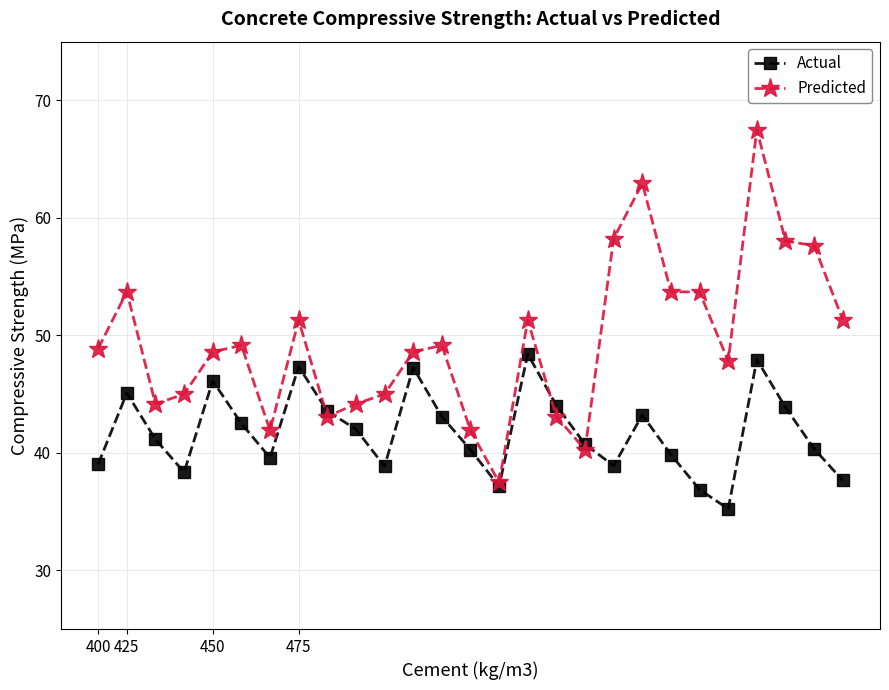

What is the value of the Actual point at the 11th from the left?

38.9